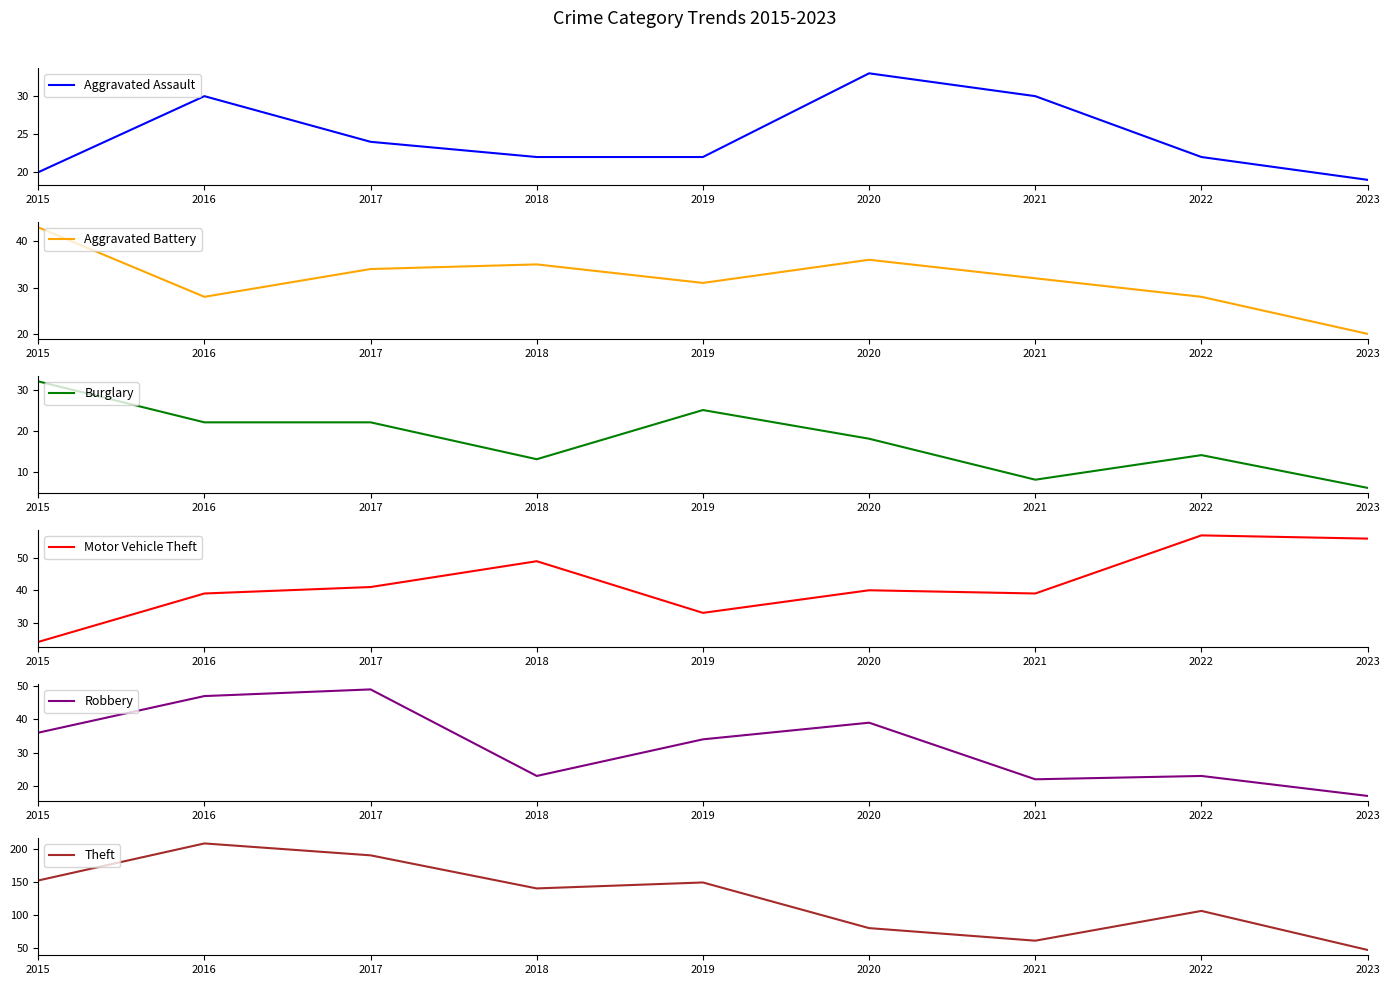

Rank the series at 2015 from highest to lowest value.

Theft, Aggravated Battery, Robbery, Burglary, Motor Vehicle Theft, Aggravated Assault